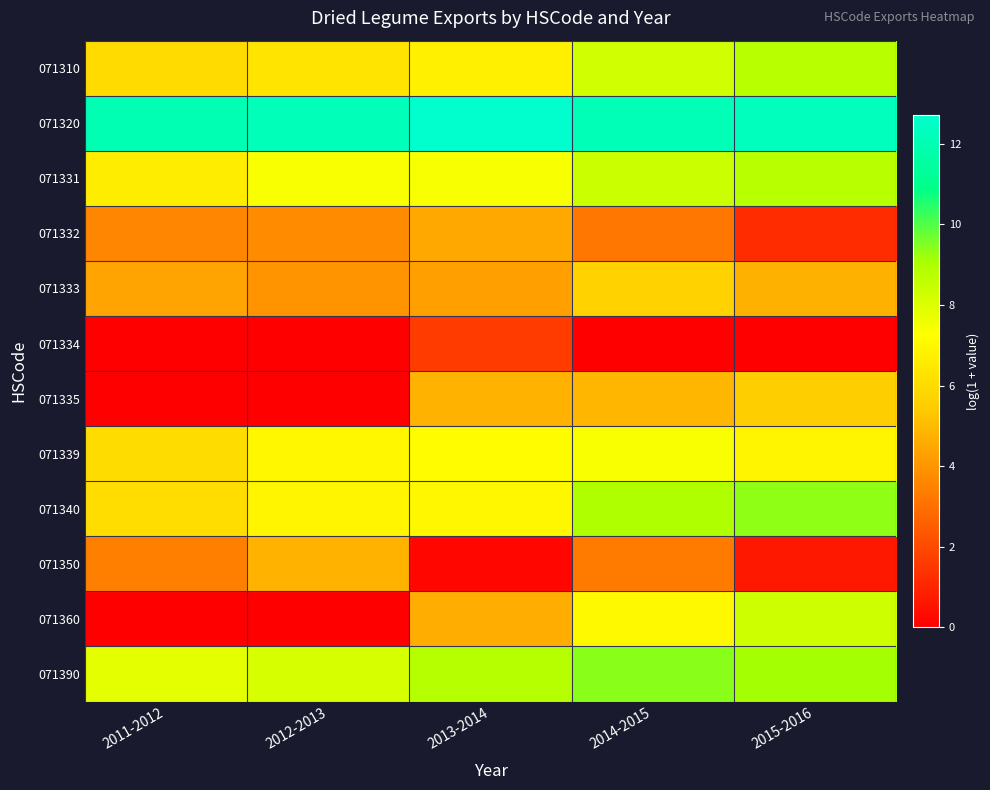

At which category is the sum across all series the highest?

2014-2015